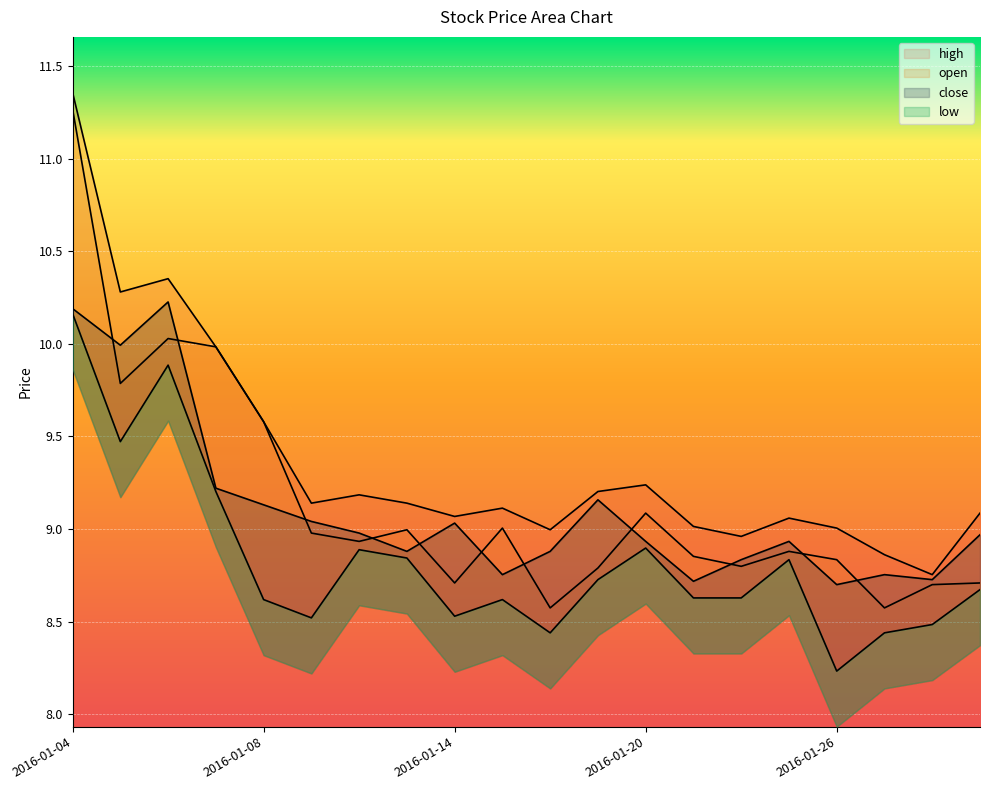

Between 2016-01-12 and 2016-01-19, which series saw the biggest shift?

close